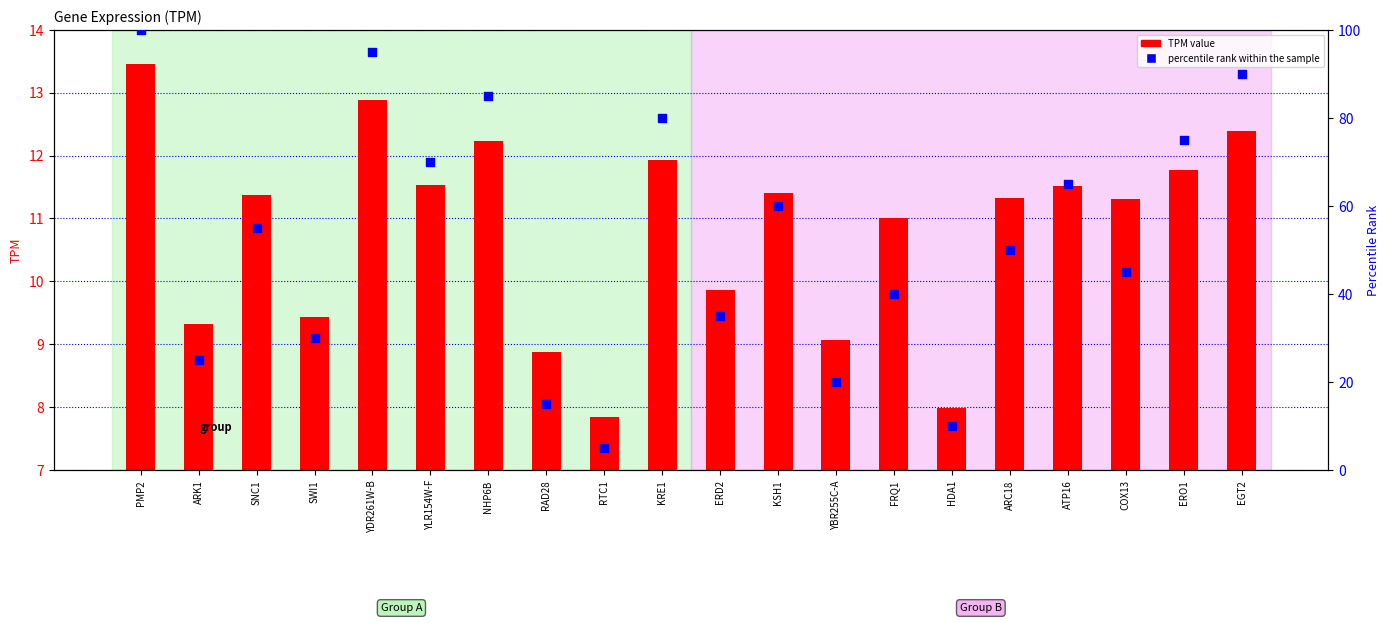

Which series has the largest total across all categories?

percentile rank within the sample